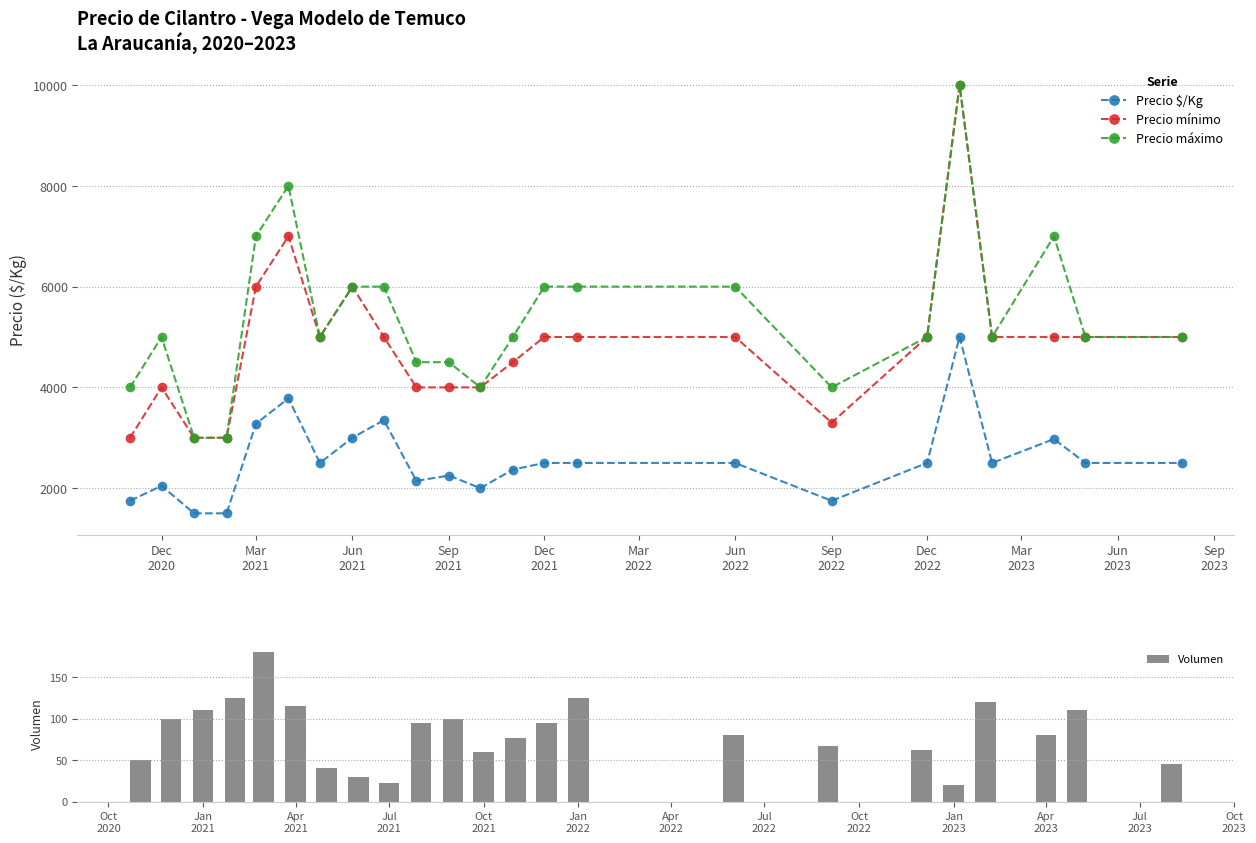

What is the highest value of the Precio mínimo series?

10000